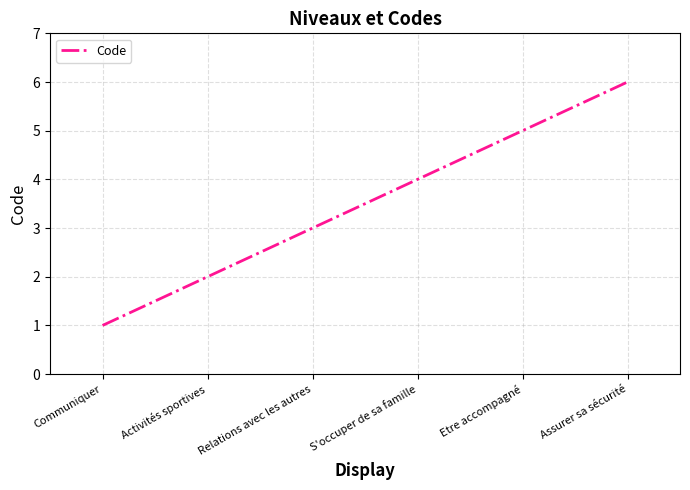

How many values are below 4?

3